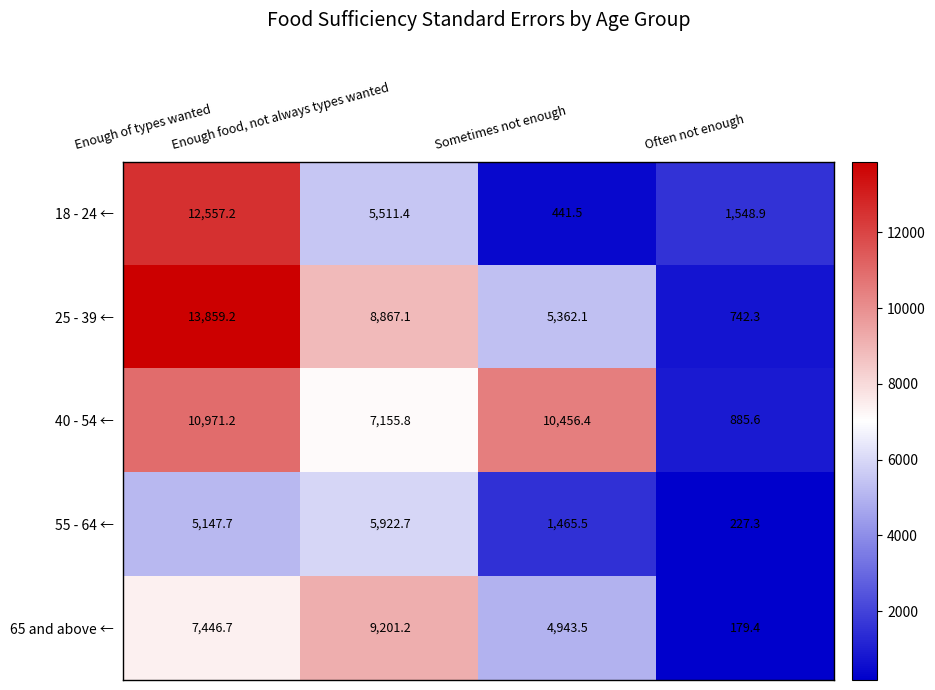

What is the maximum value shown in the chart?

13859.2